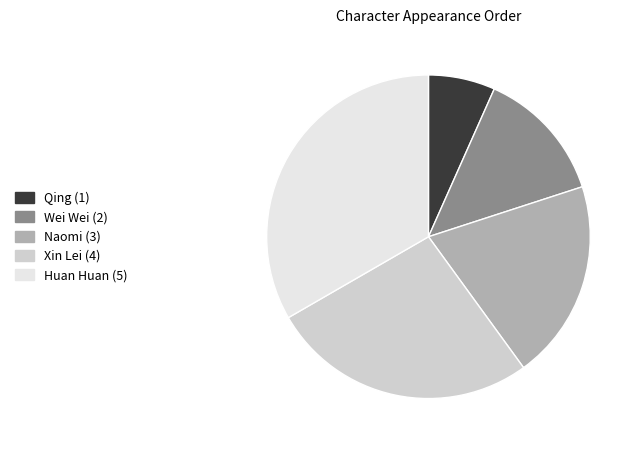

Which has a higher value, Huan Huan or Naomi?

Huan Huan